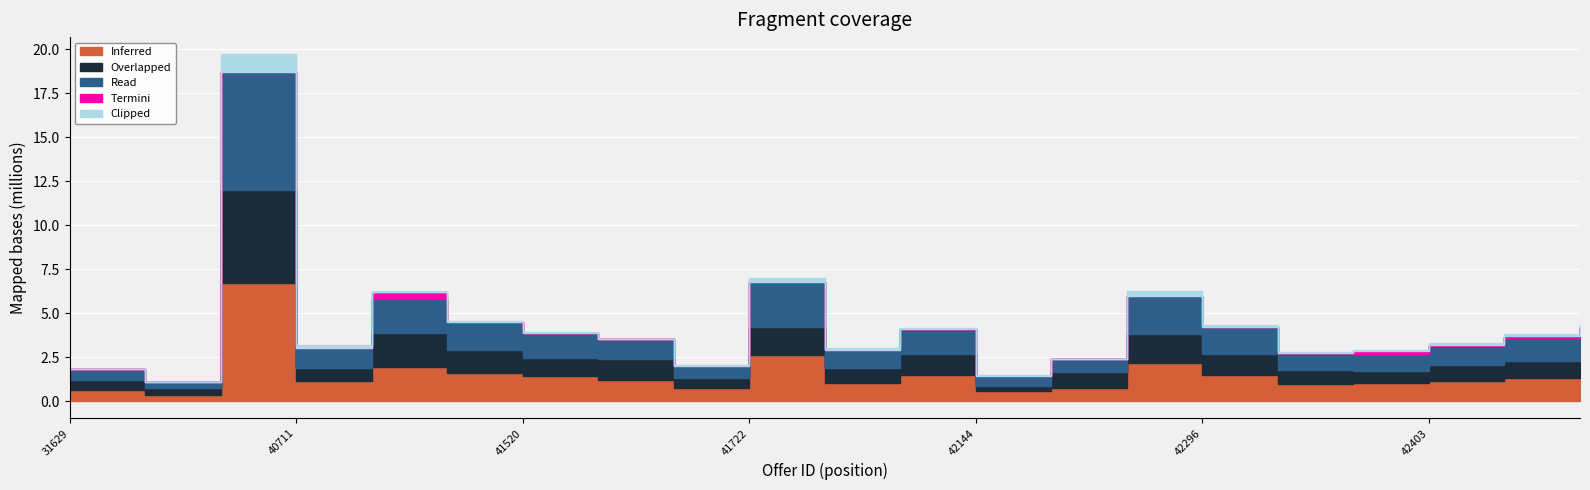

How many interior local valleys does the Overlapped series have?

7